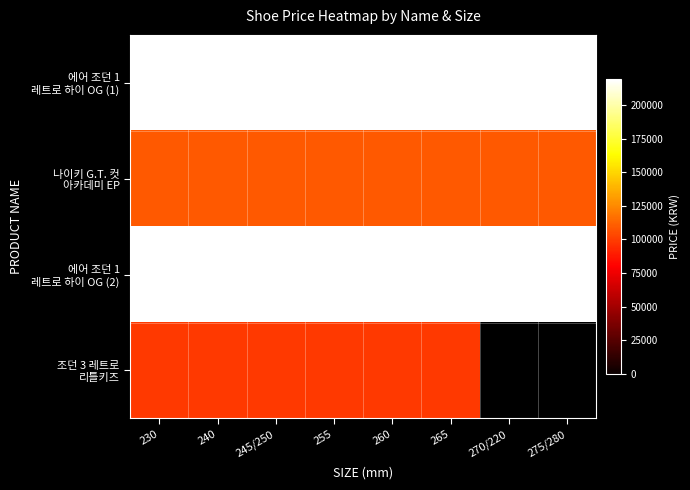

Which series has the largest total across all categories?

에어 조던 1 레트로 하이 OG (1)